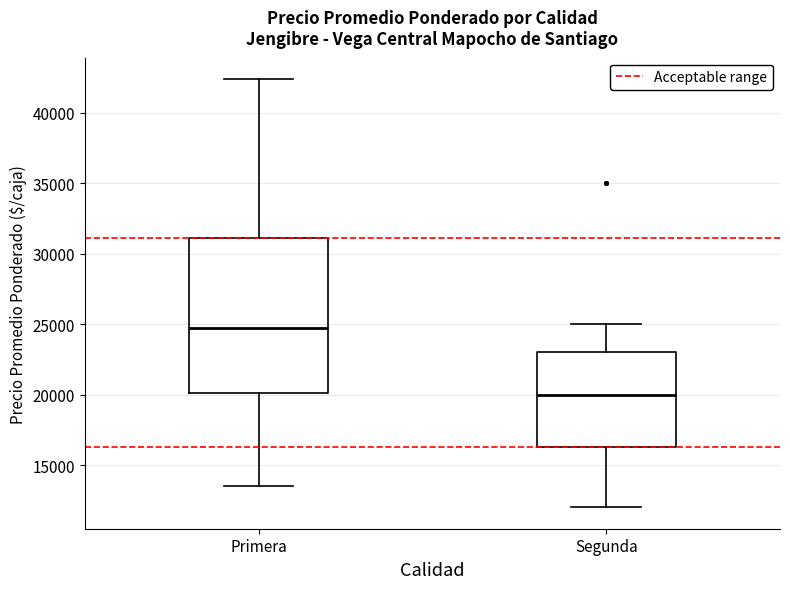

Which box has the lowest median line?

Segunda